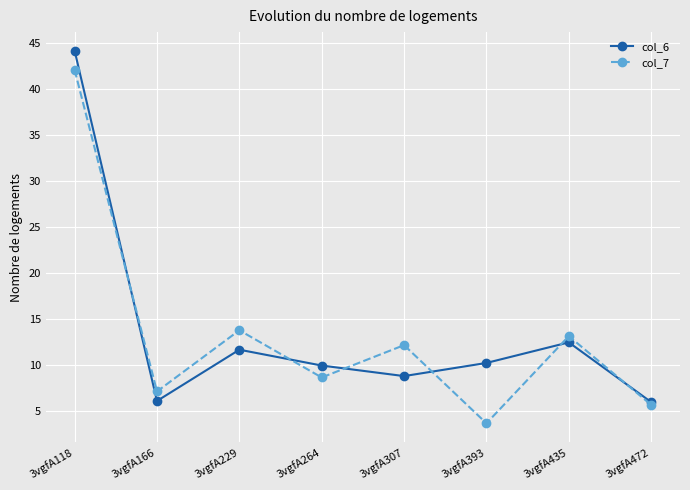

In col_7, how many points are higher than both neighbors (excluding endpoints)?

3